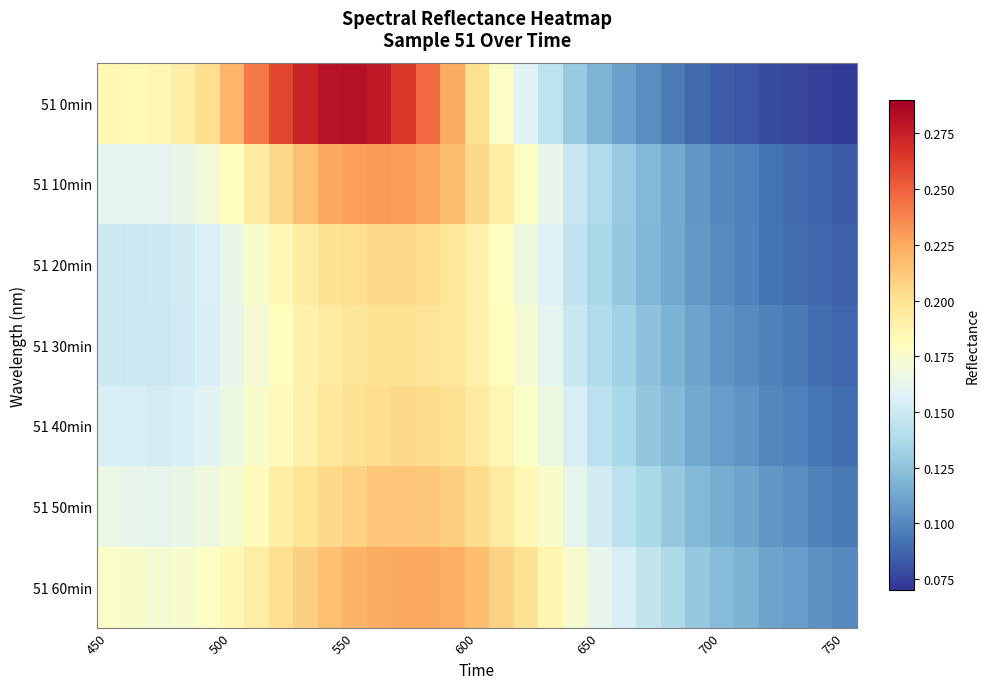

Rank the series by their maximum value, from lowest to highest.

51 30min, 51 40min, 51 20min, 51 50min, 51 60min, 51 10min, 51 0min